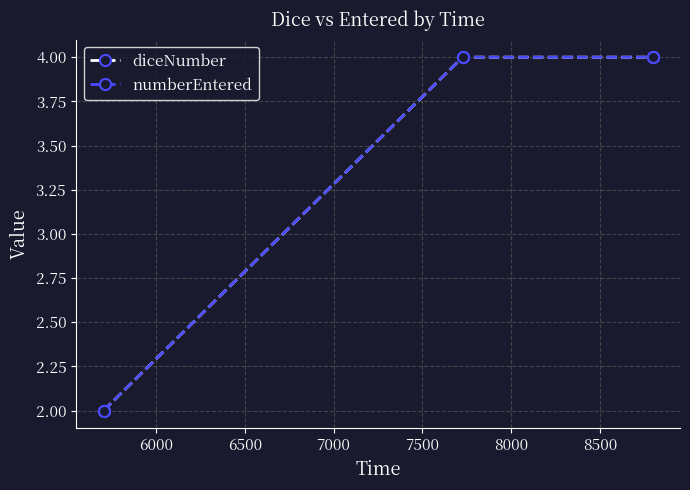

Is this an area chart (filled region under the line)?

No